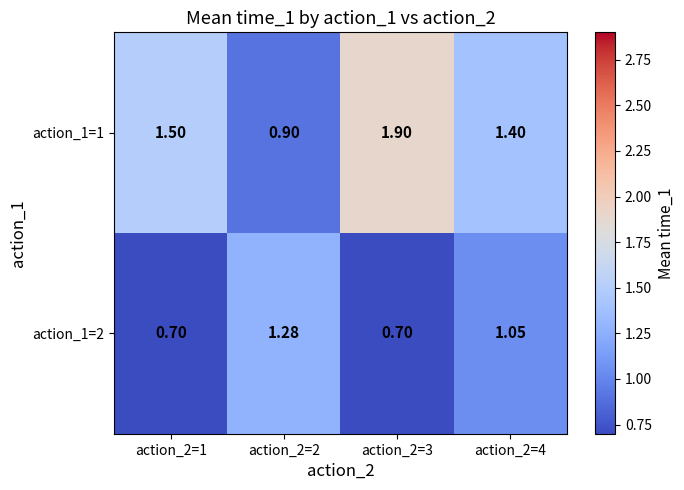

Is the value of action_1=2 at action_2=1 greater than the value of action_1=1 at action_2=3?

No